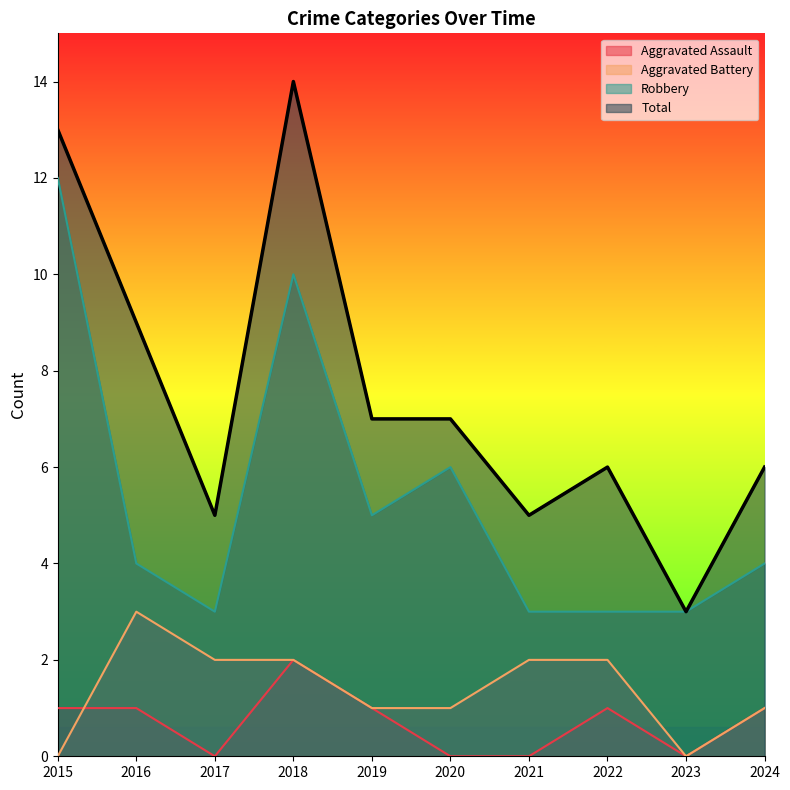

How many data points in Aggravated Assault are above 1?

1